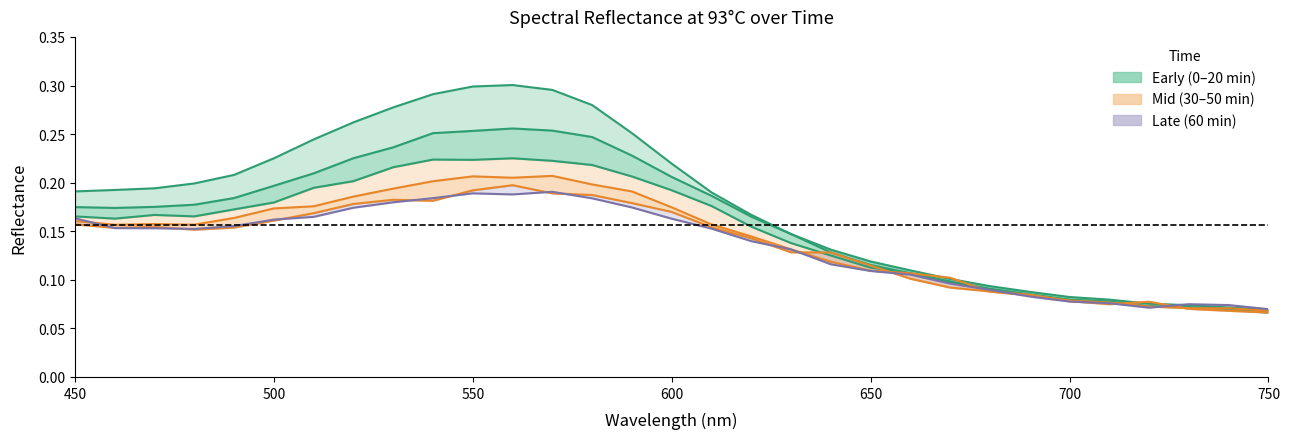

Reading left to right, list all the values displayed in this chart.

93 0min: 0.2	0.2	0.2	0.2	0.2	0.2	0.2	0.3	0.3	0.3	0.3	0.3	0.3	0.3	0.3	0.2	0.2	0.2	0.1	0.1	0.1	0.1	0.1	0.1	0.1	0.1	0.1	0.1	0.1	0.1	0.1
93 10min: 0.2	0.2	0.2	0.2	0.2	0.2	0.2	0.2	0.2	0.3	0.3	0.3	0.3	0.2	0.2	0.2	0.2	0.2	0.1	0.1	0.1	0.1	0.1	0.1	0.1	0.1	0.1	0.1	0.1	0.1	0.1
93 20min: 0.2	0.2	0.2	0.2	0.2	0.2	0.2	0.2	0.2	0.2	0.2	0.2	0.2	0.2	0.2	0.2	0.2	0.2	0.1	0.1	0.1	0.1	0.1	0.1	0.1	0.1	0.1	0.1	0.1	0.1	0.1
93 30min: 0.2	0.2	0.2	0.2	0.2	0.2	0.2	0.2	0.2	0.2	0.2	0.2	0.2	0.2	0.2	0.2	0.2	0.1	0.1	0.1	0.1	0.1	0.1	0.1	0.1	0.1	0.1	0.1	0.1	0.1	0.1
93 50min: 0.2	0.2	0.2	0.2	0.2	0.2	0.2	0.2	0.2	0.2	0.2	0.2	0.2	0.2	0.2	0.2	0.2	0.1	0.1	0.1	0.1	0.1	0.1	0.1	0.1	0.1	0.1	0.1	0.1	0.1	0.1
93 60min: 0.2	0.2	0.2	0.2	0.2	0.2	0.2	0.2	0.2	0.2	0.2	0.2	0.2	0.2	0.2	0.2	0.2	0.1	0.1	0.1	0.1	0.1	0.1	0.1	0.1	0.1	0.1	0.1	0.1	0.1	0.1